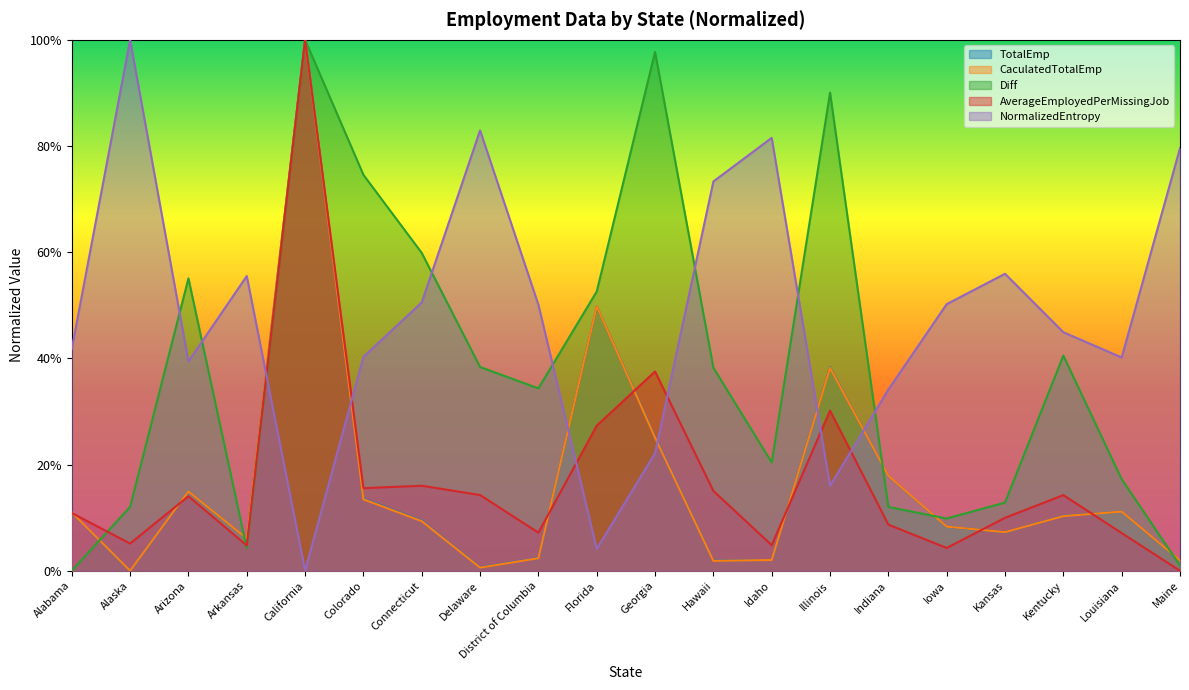

Which has a higher value, Arizona or Iowa?

Arizona